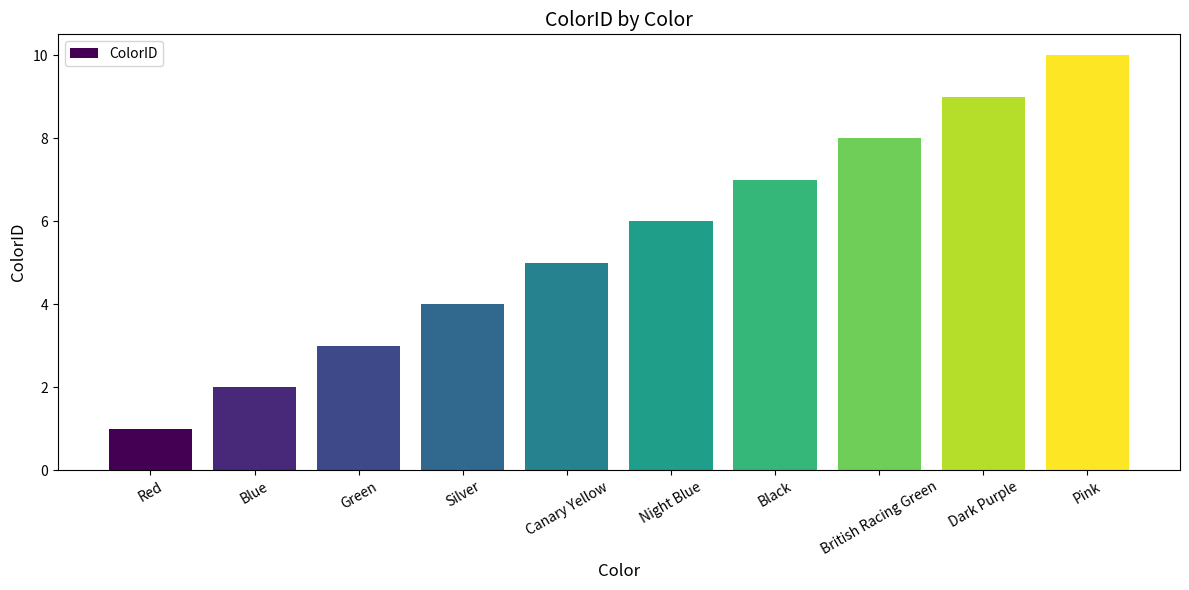

What is the sum of all values?

55